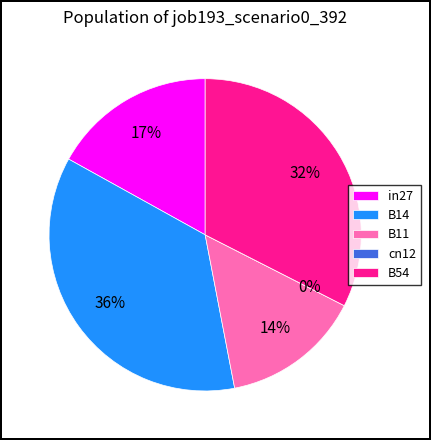

Does in27 represent more than half of the total?

No